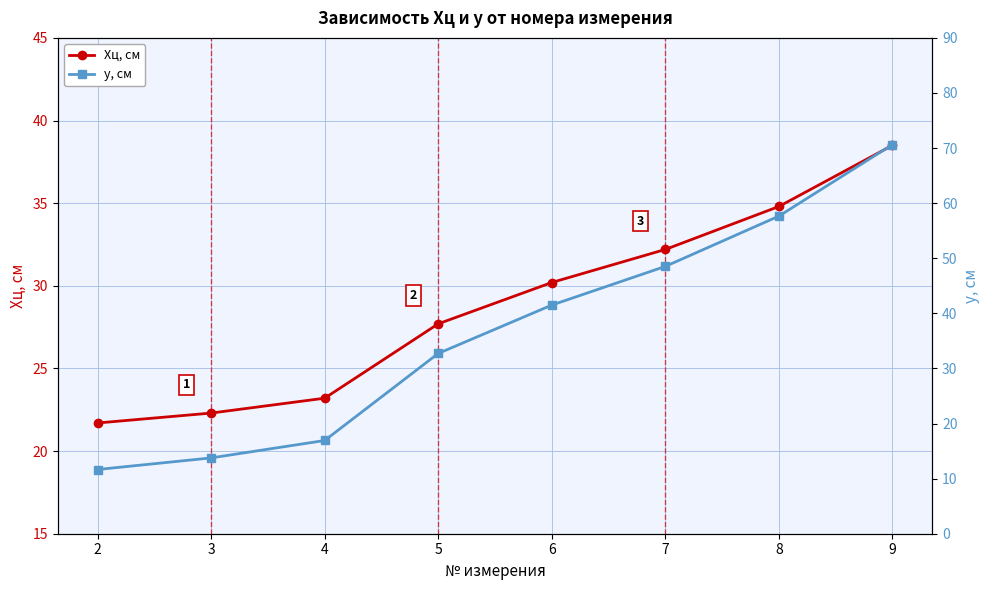

Which category has the lowest value across all series?

2